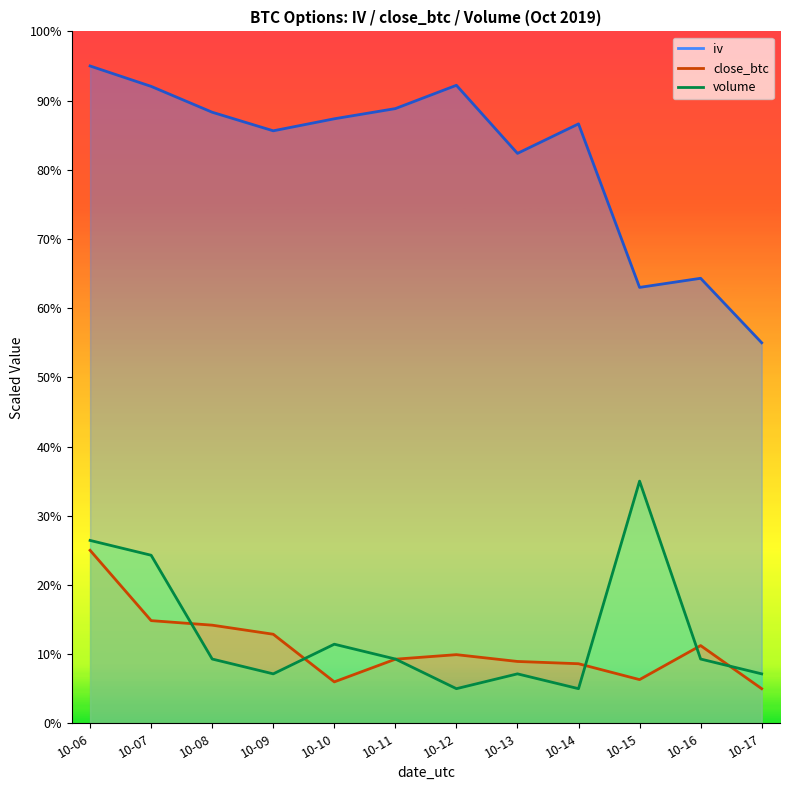

True or false: close_btc has more than 2 interior local peaks.

False